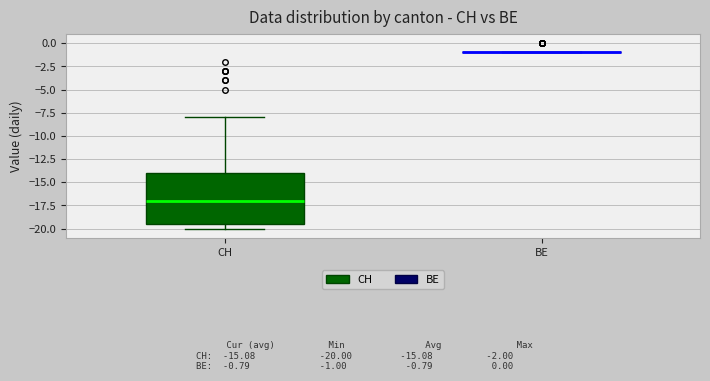

Reading left to right, read every box against the y-axis: the position of its median line, the range the box covers, and the ends of its whiskers. The values are not printed on the chart, so give them approximately, as read against the axis.

CH: median -17.0, box -19.5 to -14.0, whiskers -20.0 to -8.0
BE: box collapsed to a line at -1.0, whiskers -1.0 to -1.0